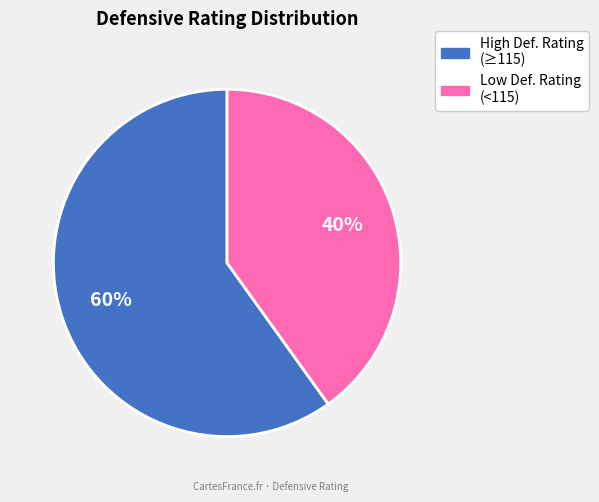

Does any single category account for the majority?

Yes